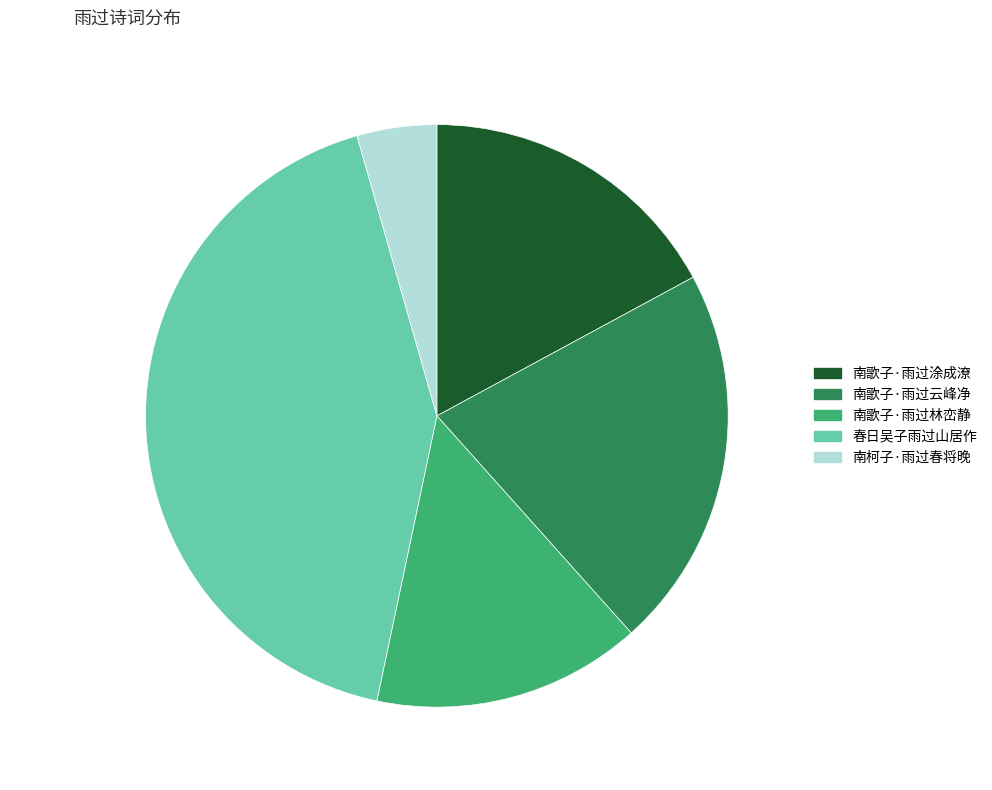

What is the smallest slice in the pie chart?

南柯子·雨过春将晚